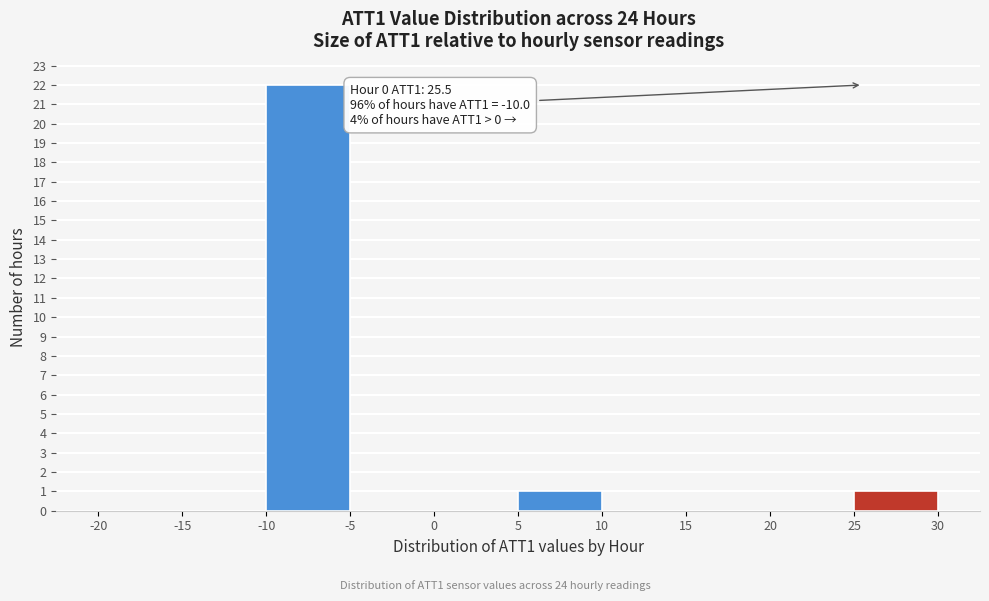

Which range on the x-axis has the tallest bar?

-10 to -5